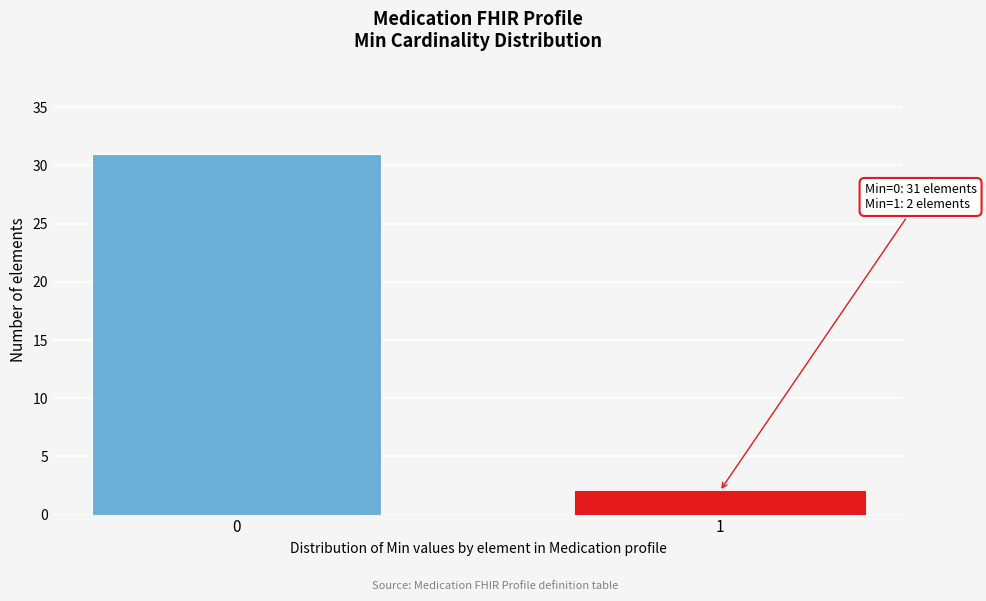

Reading left to right, extract all data points from this chart.

0=31	1=2